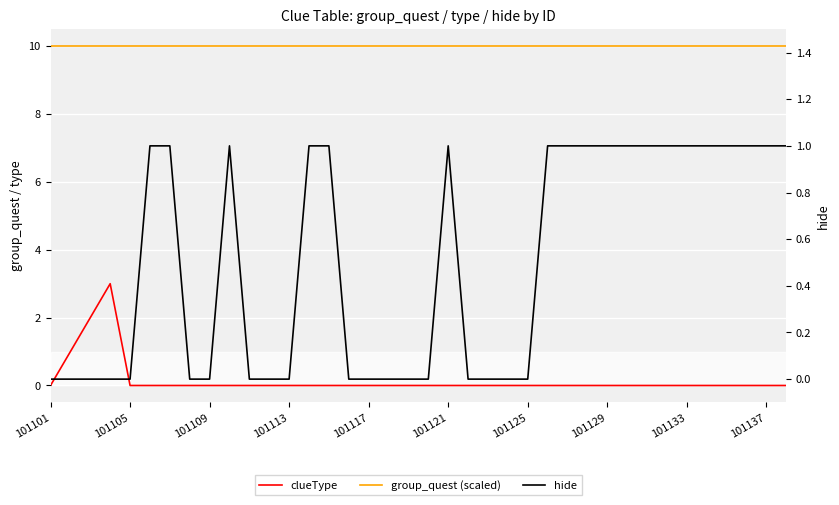

True or false: group_quest (scaled) has a value of 15 at 29.

False